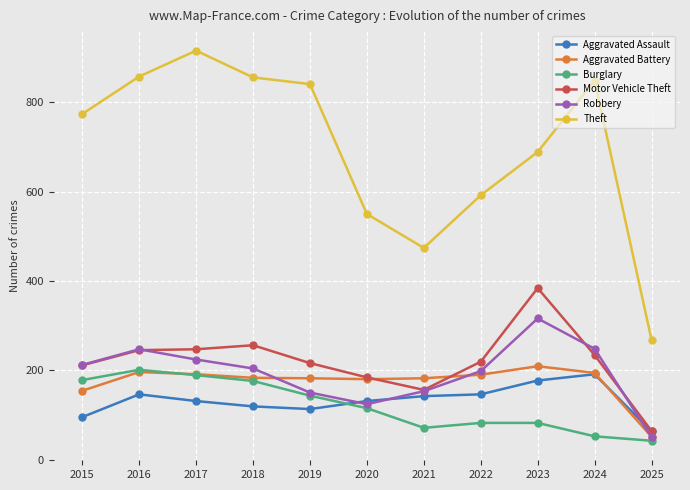

How many interior local peaks does the Robbery series have?

2